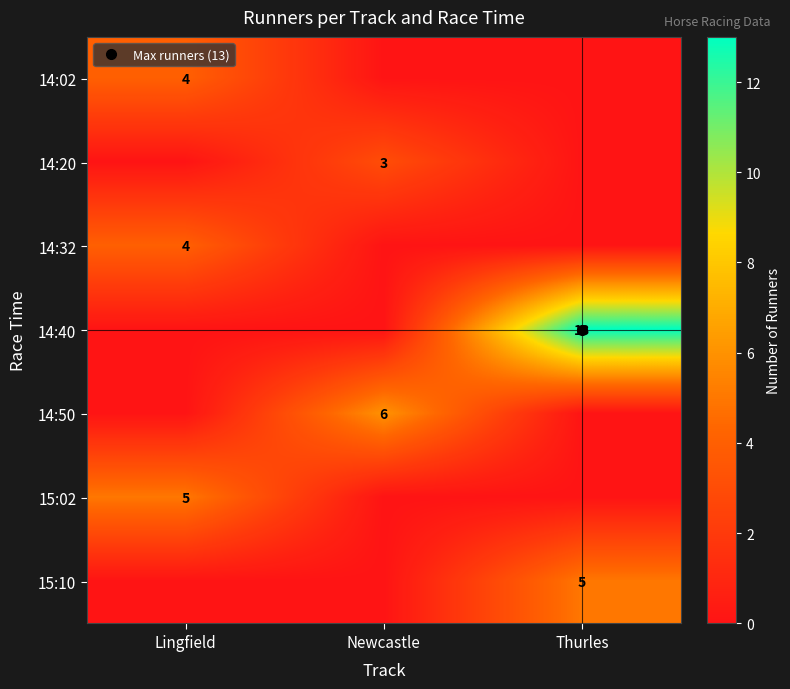

The 14:02 series shows 1 at Lingfield. True or false?

False